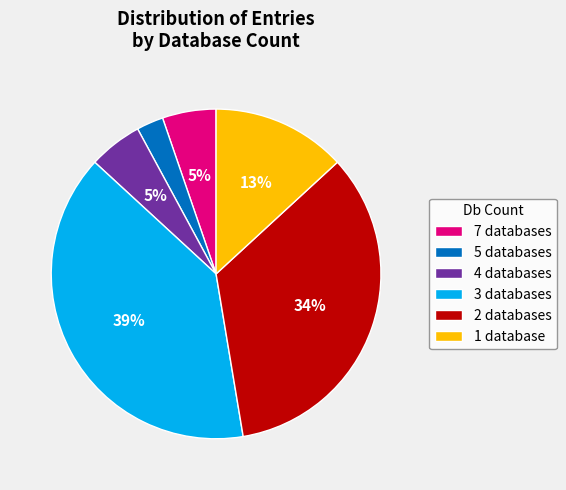

Which category has the smallest portion of the pie?

5 databases